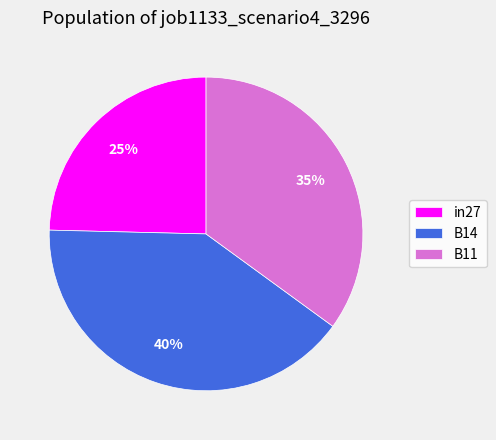

To the nearest percent, what is the combined percentage of B11 and in27?

60%